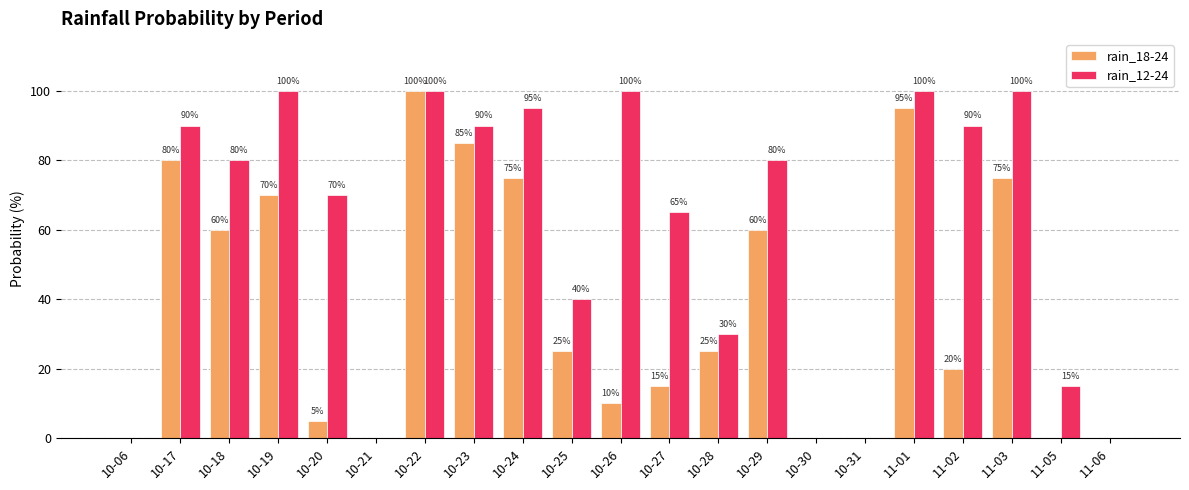

What is the maximum value shown in the chart?

100